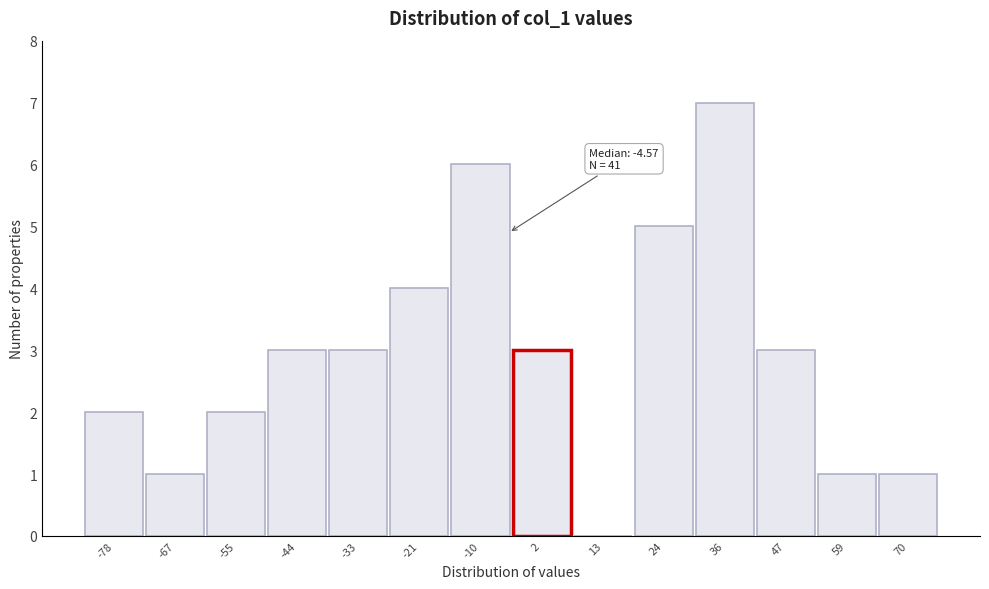

Which range on the x-axis has the tallest bar?

30 to 42